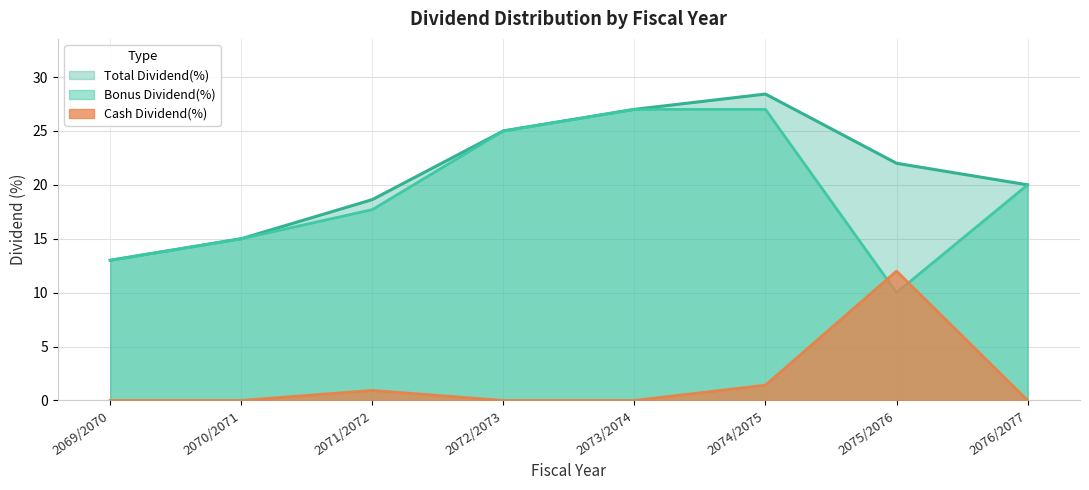

What is the label of the 6th point from the right?

2071/2072